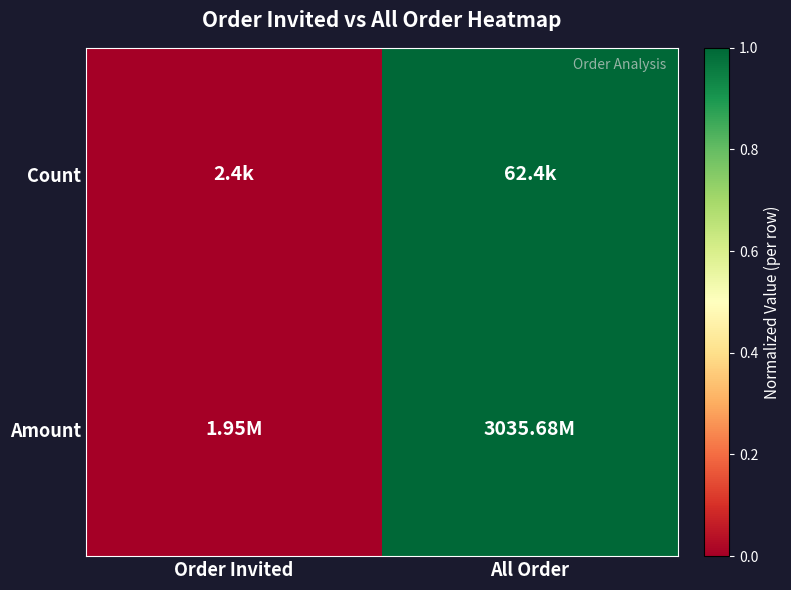

At how many categories does at least one series exceed 0?

1